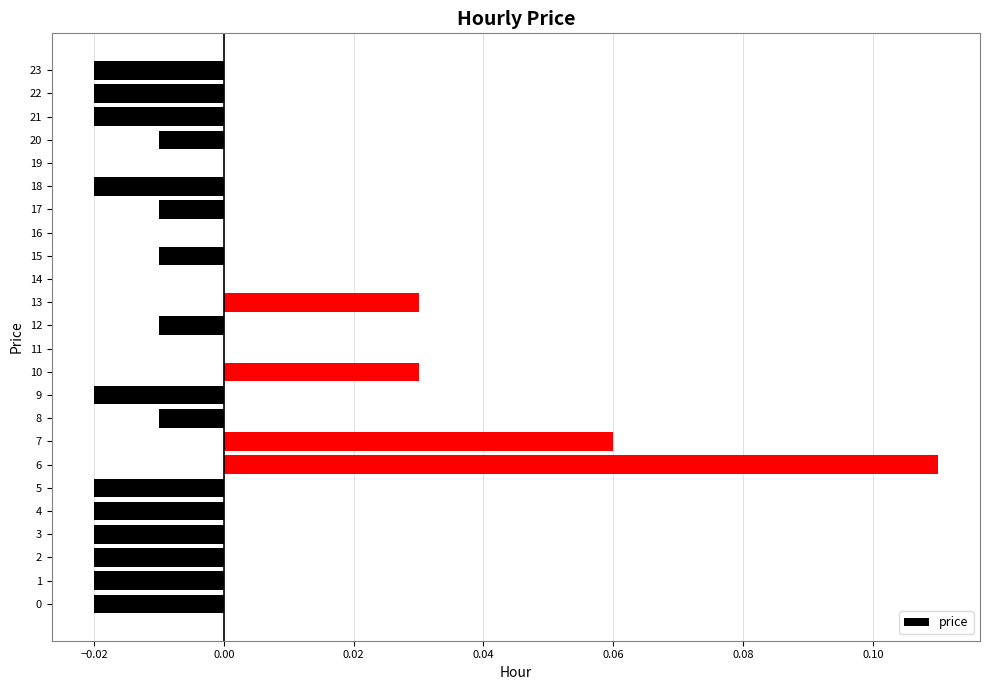

Is it true that the value at 12 is -0.0?

True